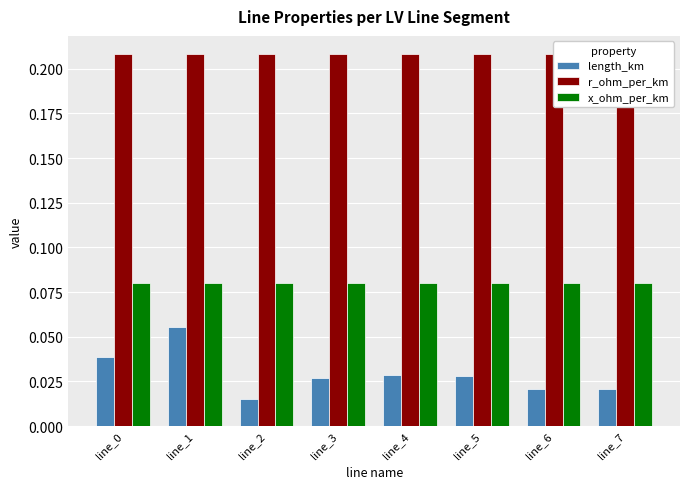

What is the maximum value shown in the chart?

0.2